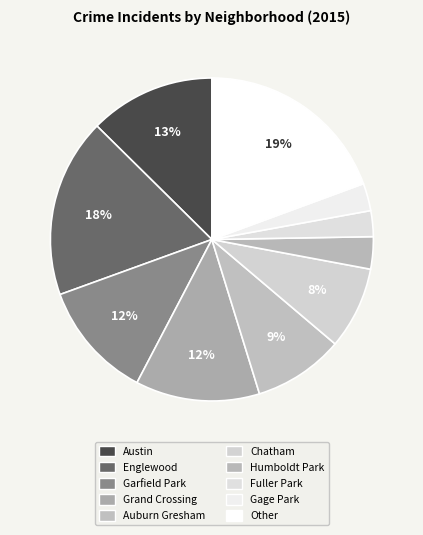

What percentage is the Other slice, to the nearest percent?

19%